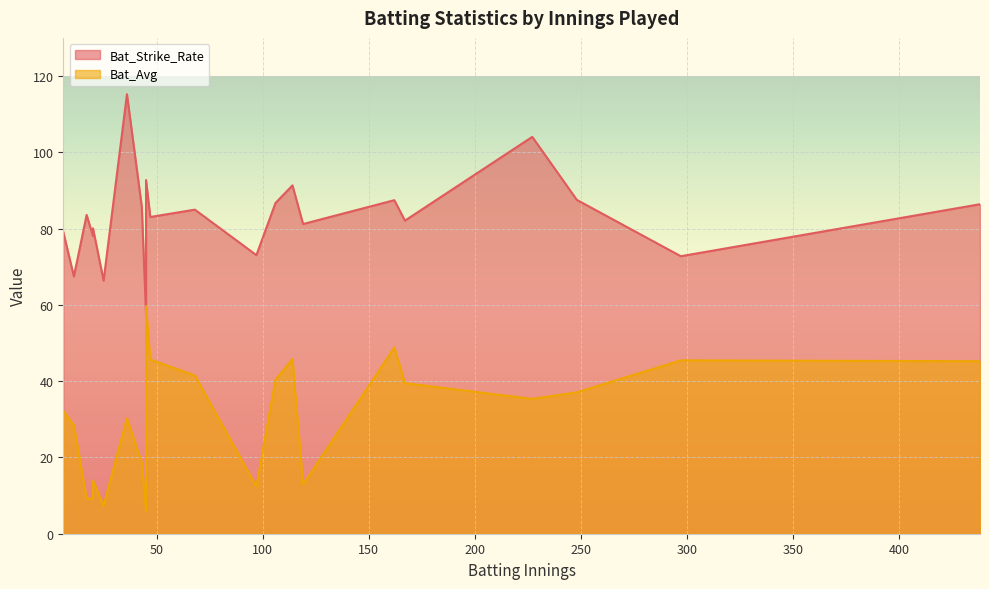

True or false: Bat_Strike_Rate has a value of 28.9 at Harbhajan Singh.

False